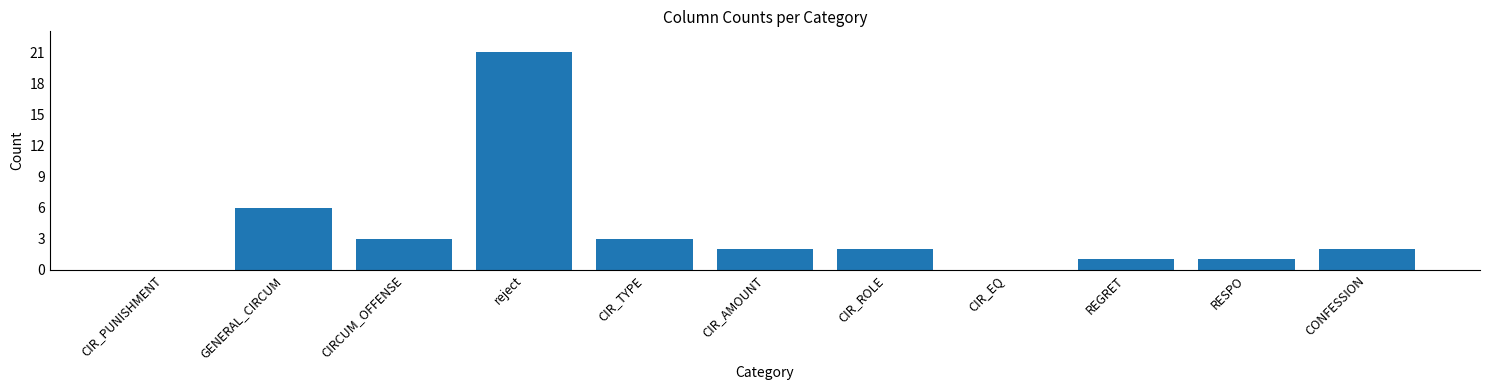

The value at reject is 36. True or false?

False